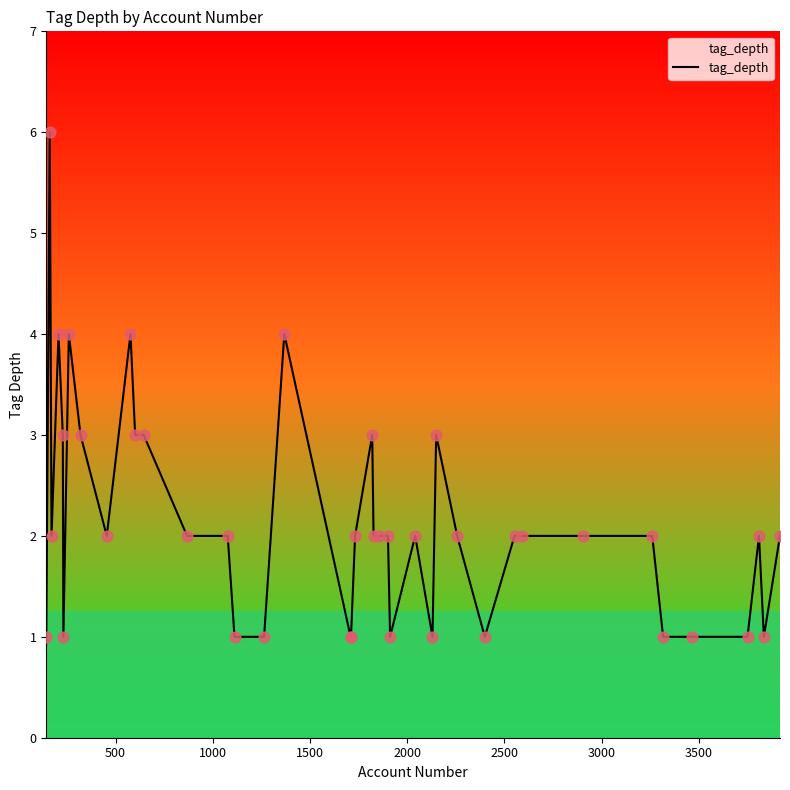

What is the greatest value displayed?

6